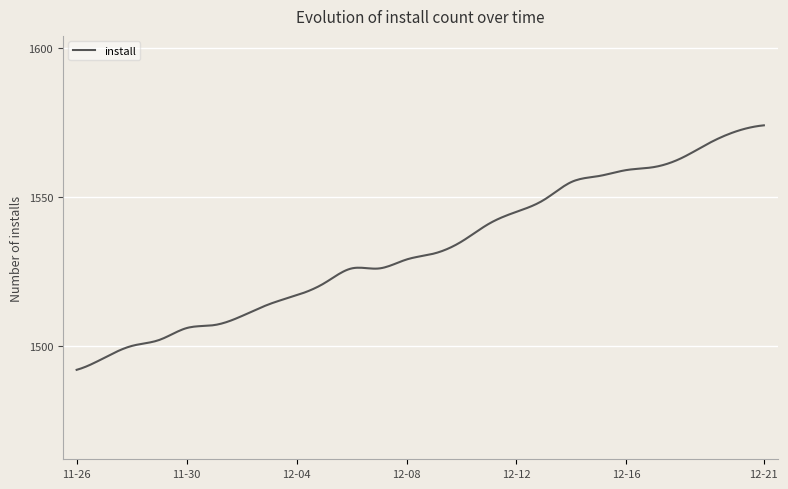

Does the chart have visible grid lines?

Yes